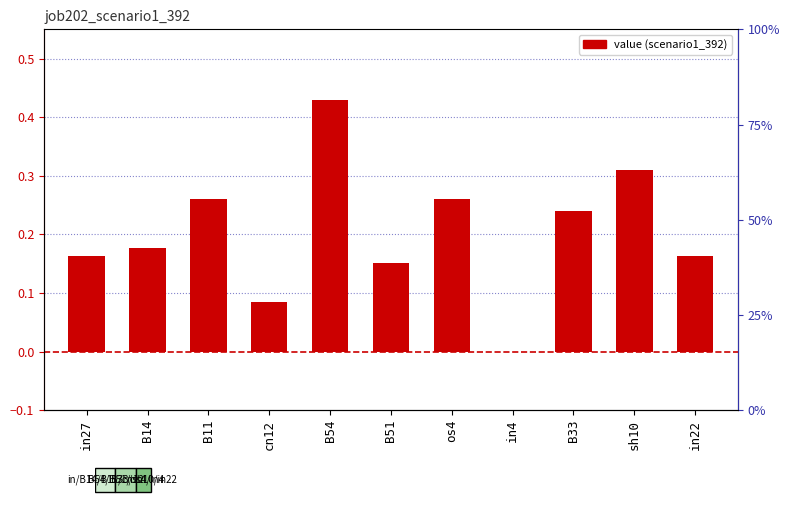

What value does the data have at os4?

0.3